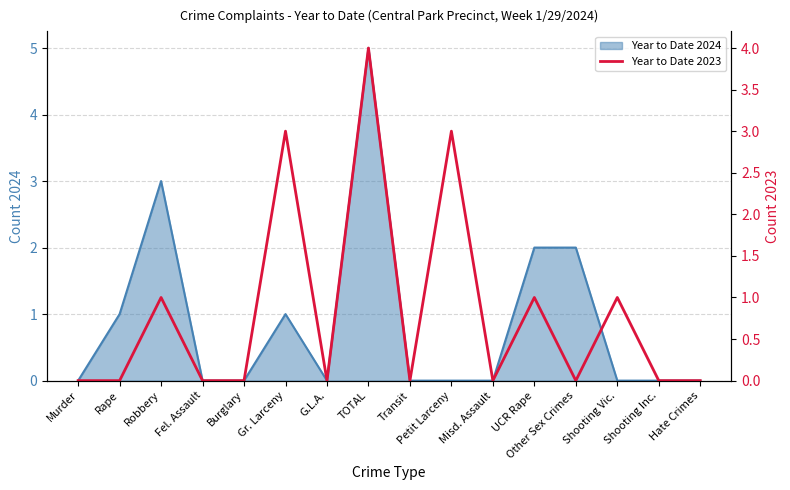

How many lines are shown in the chart?

1